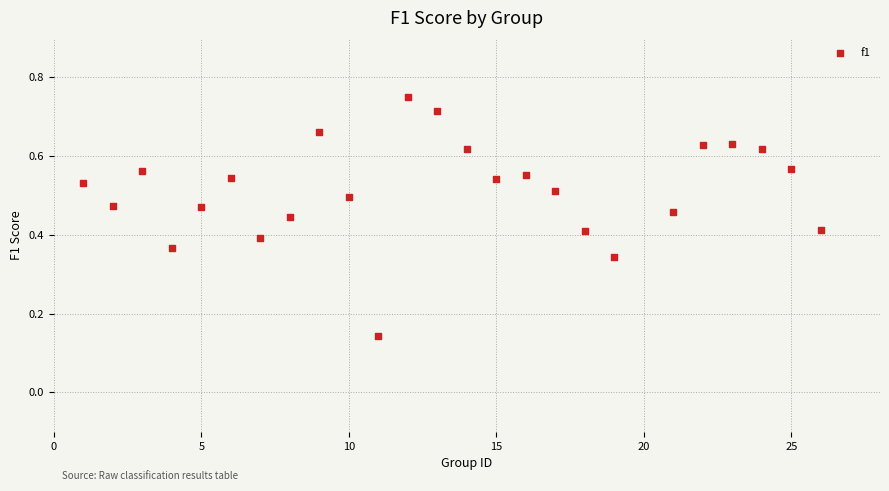

What is the range of X values (max minus min)?

25.0